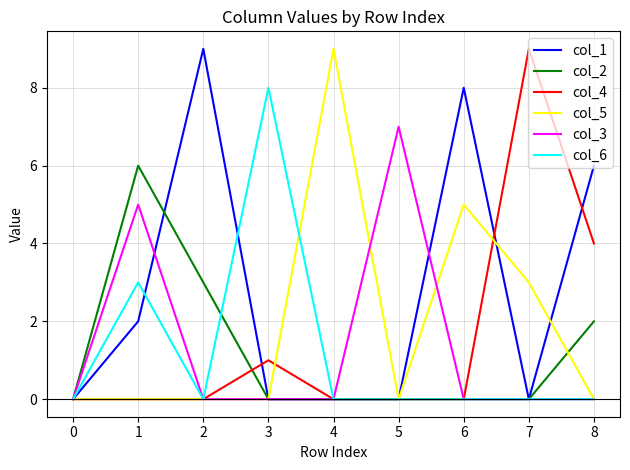

How many distinct data groups are displayed?

6